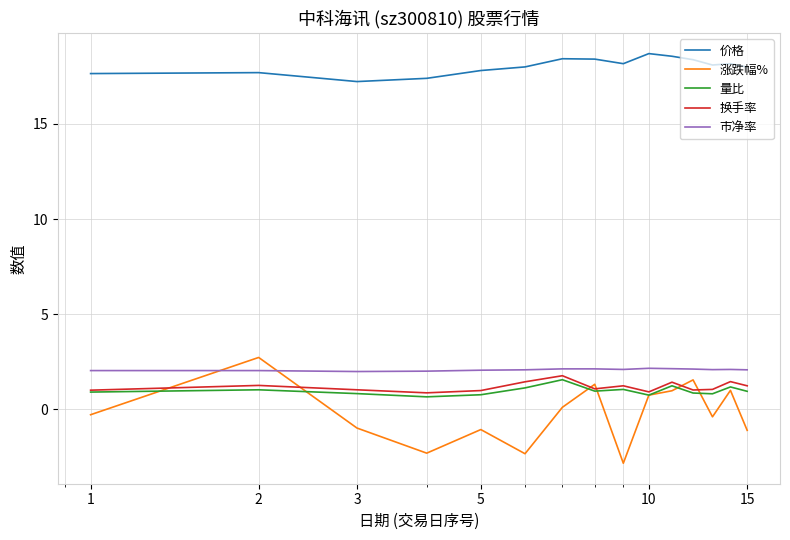

What is the average value of the 市净率 series?

2.1